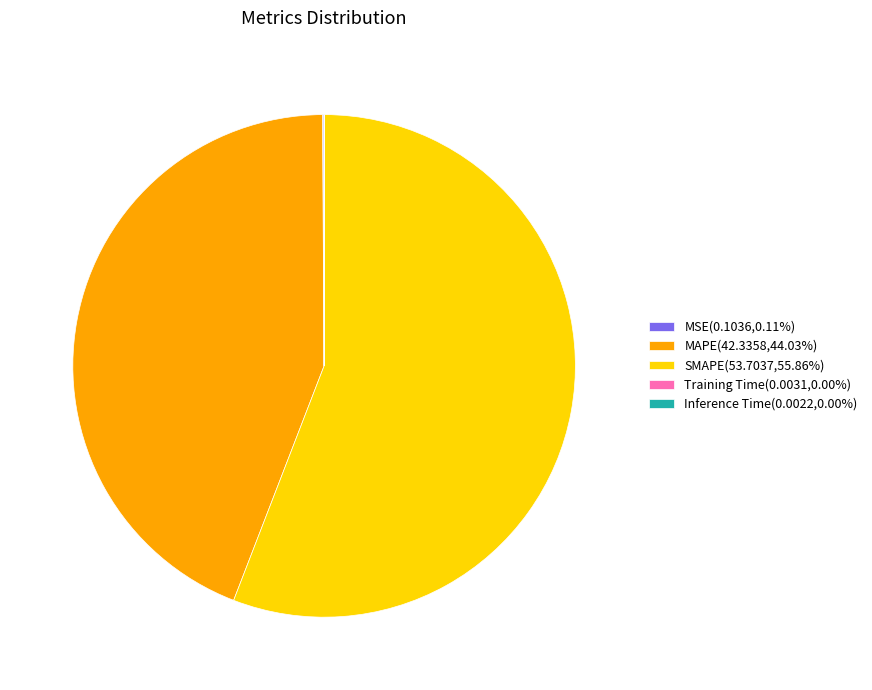

Does SMAPE(53.7037,55.86%) represent more than half of the total?

Yes